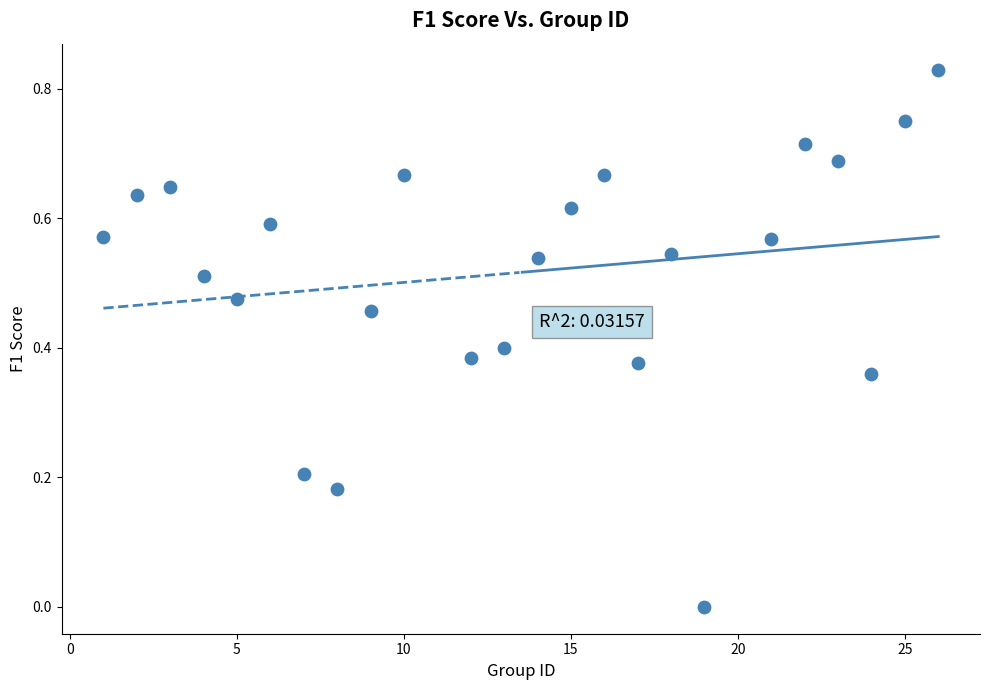

What is the range of X values (max minus min)?

25.0